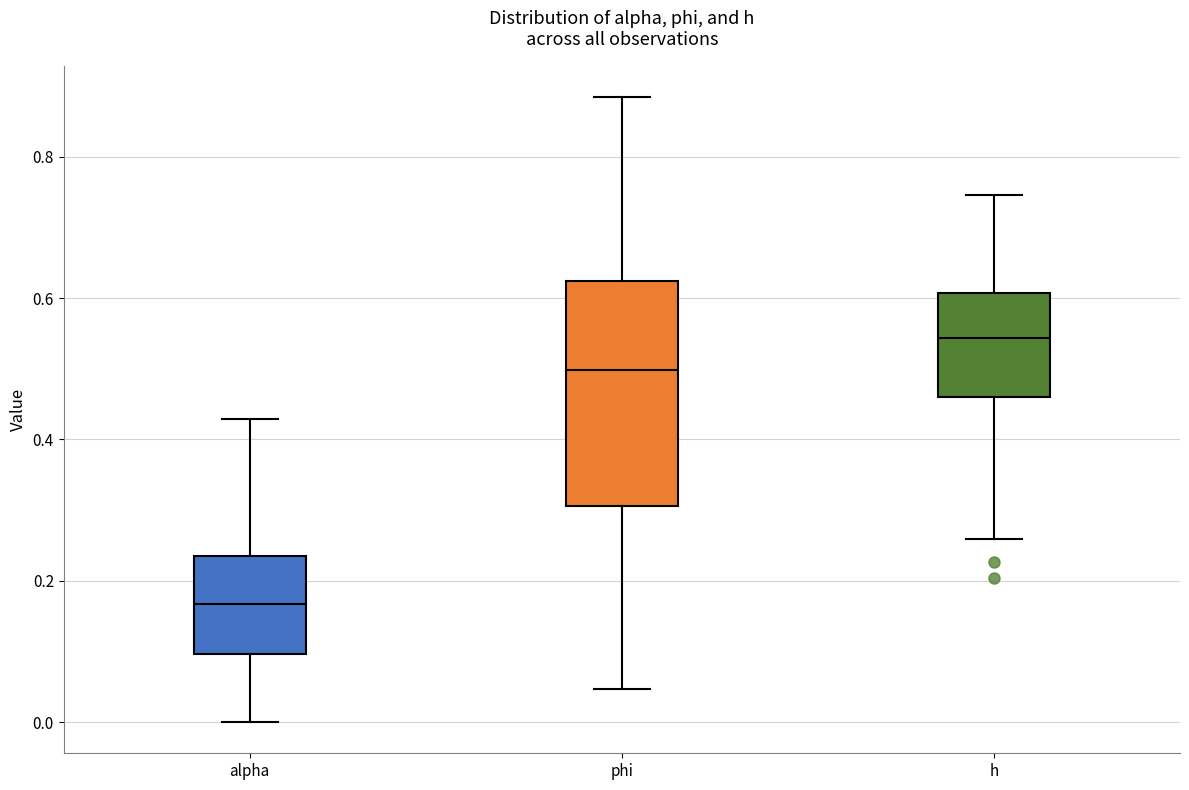

Which box's median line is the highest?

h